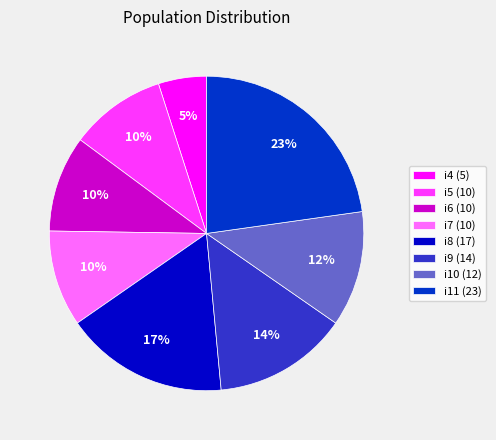

Which has a higher value, i11 or i5?

i11